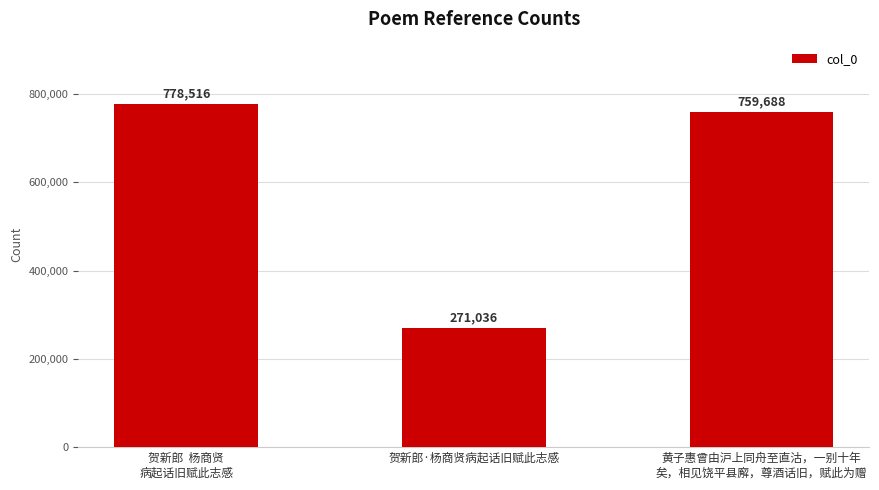

The value at 贺新郎  杨商贤
病起话旧赋此志感 is 446506. True or false?

False